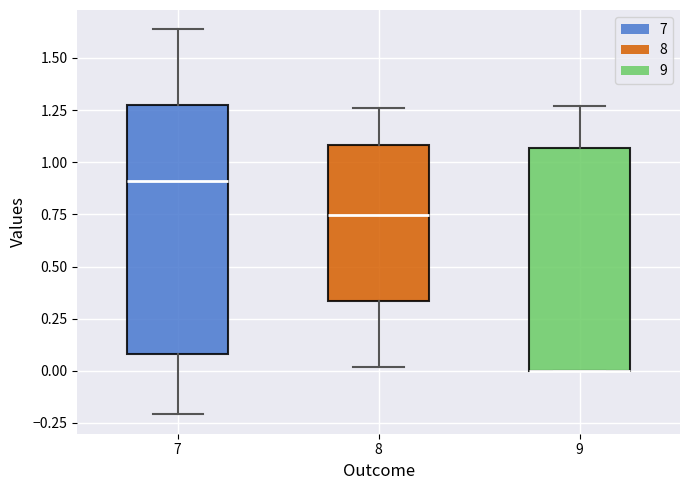

Where does the upper whisker of the box at x = 8 end on the y-axis? The values are not printed on the chart, so give them approximately, as read against the axis.

1.25